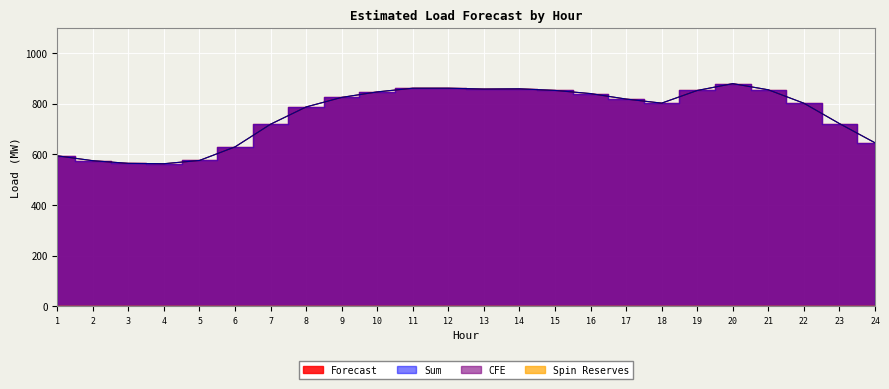

True or false: Sum and Forecast cross at least once.

False